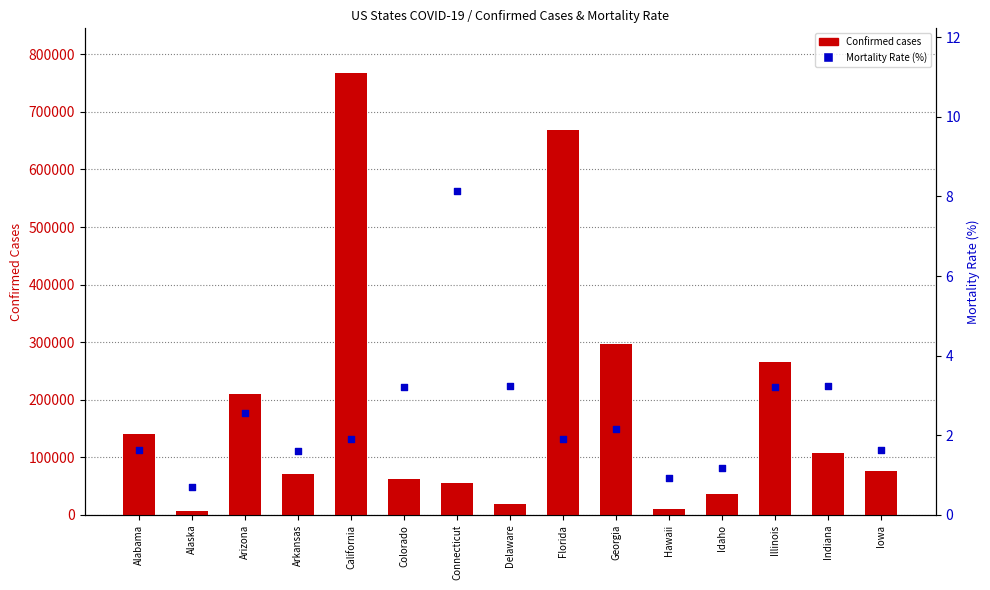

Which series reaches the minimum Y coordinate?

Mortality Rate (%)